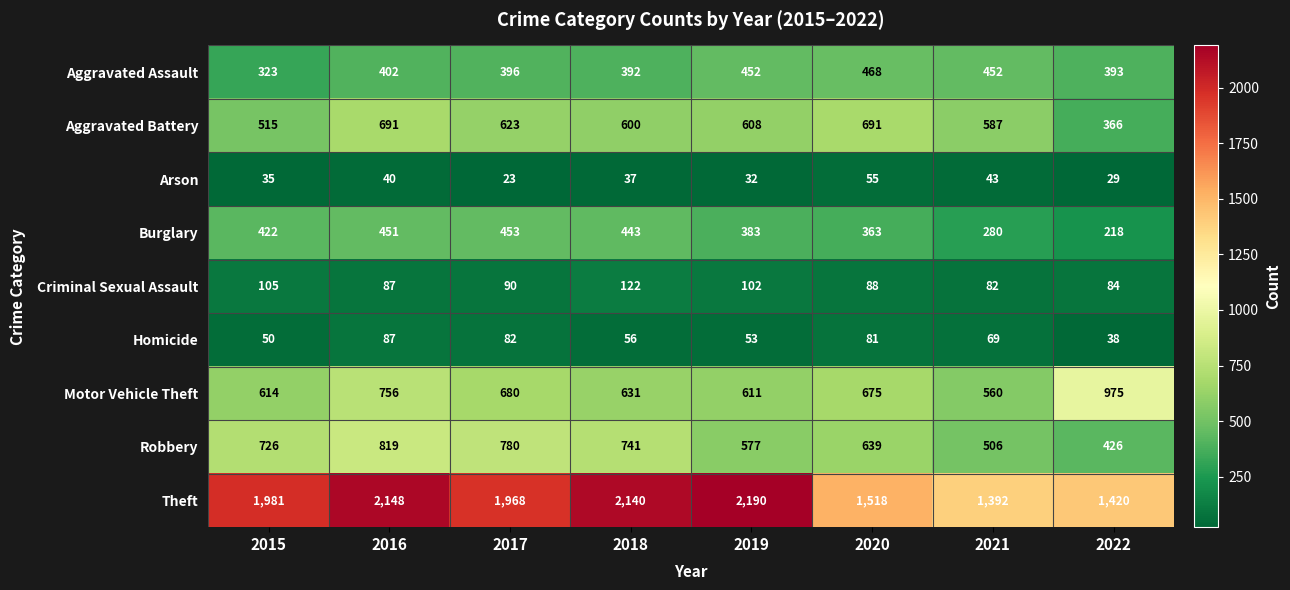

Which category has the highest value across all series?

2019